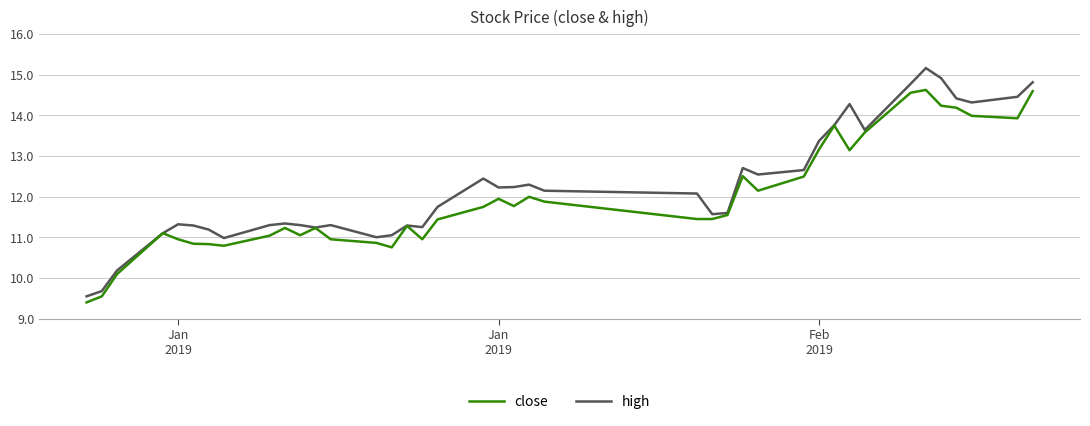

Which series has the largest total across all categories?

high